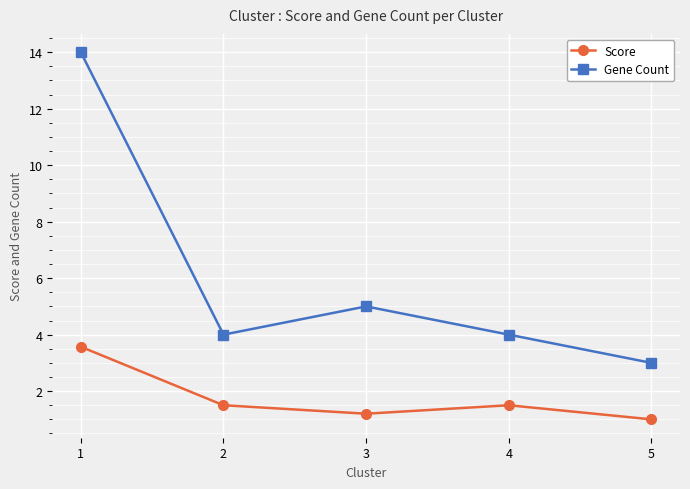

What is the spread (max minus min) of values at 2?

2.5